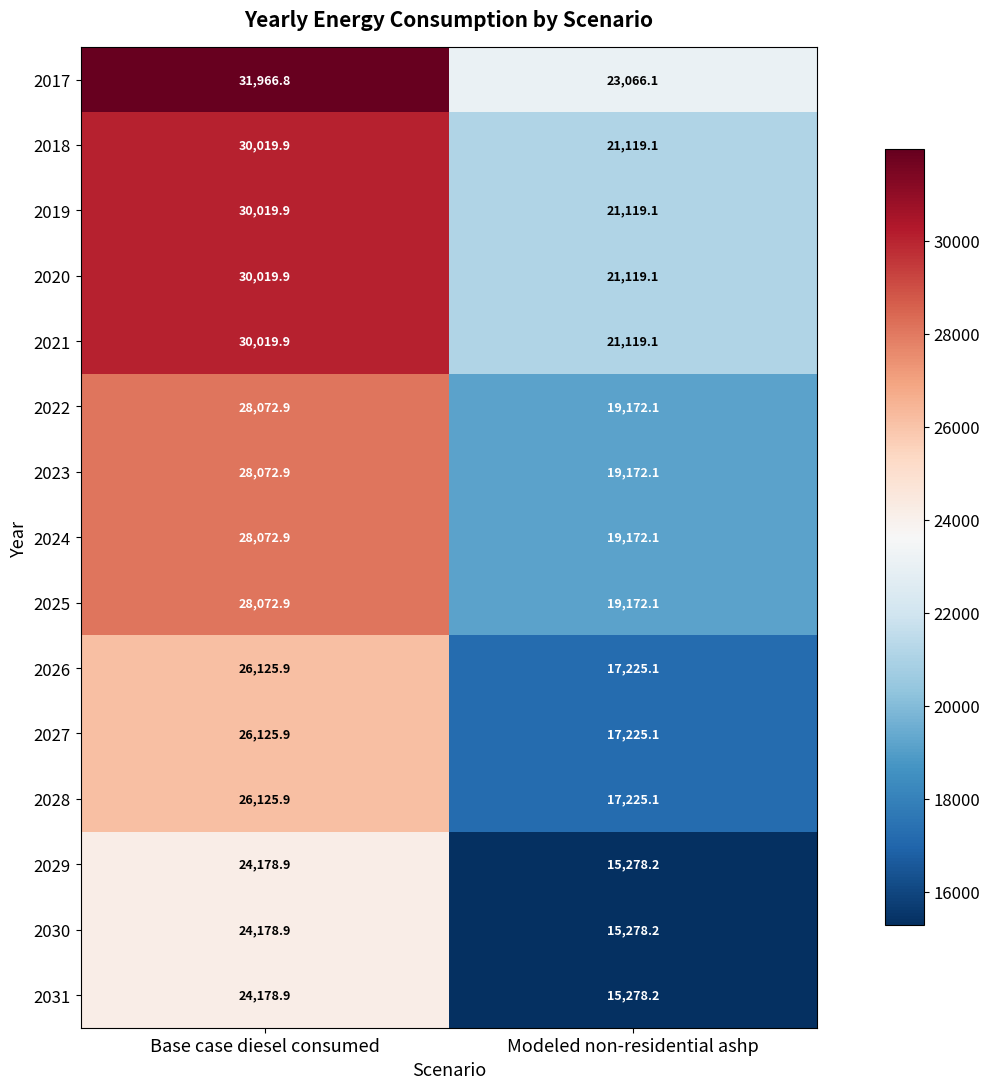

What is the difference between the highest and lowest values at Base case diesel consumed?

7787.9